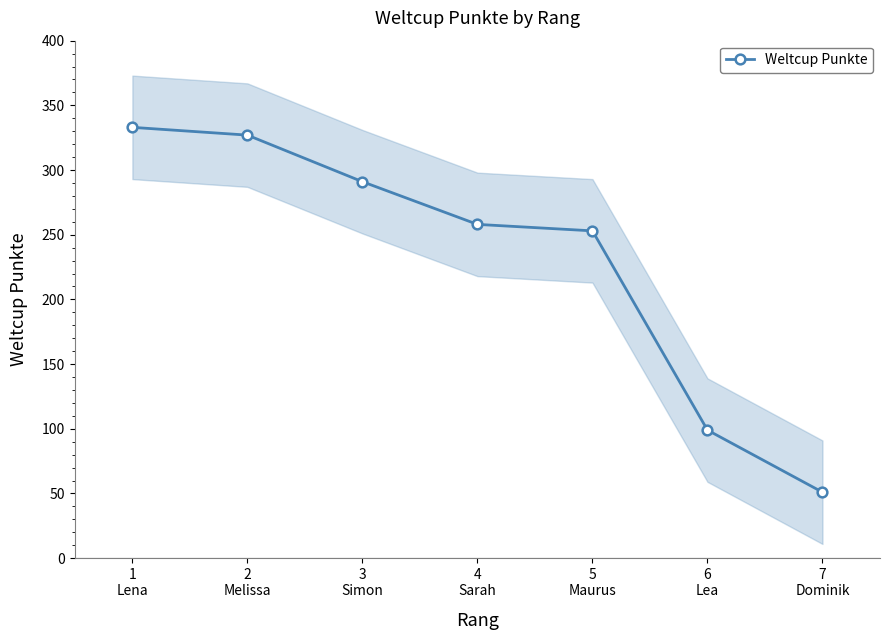

Rank the categories by value from highest to lowest.

1
Lena, 2
Melissa, 3
Simon, 4
Sarah, 5
Maurus, 6
Lea, 7
Dominik